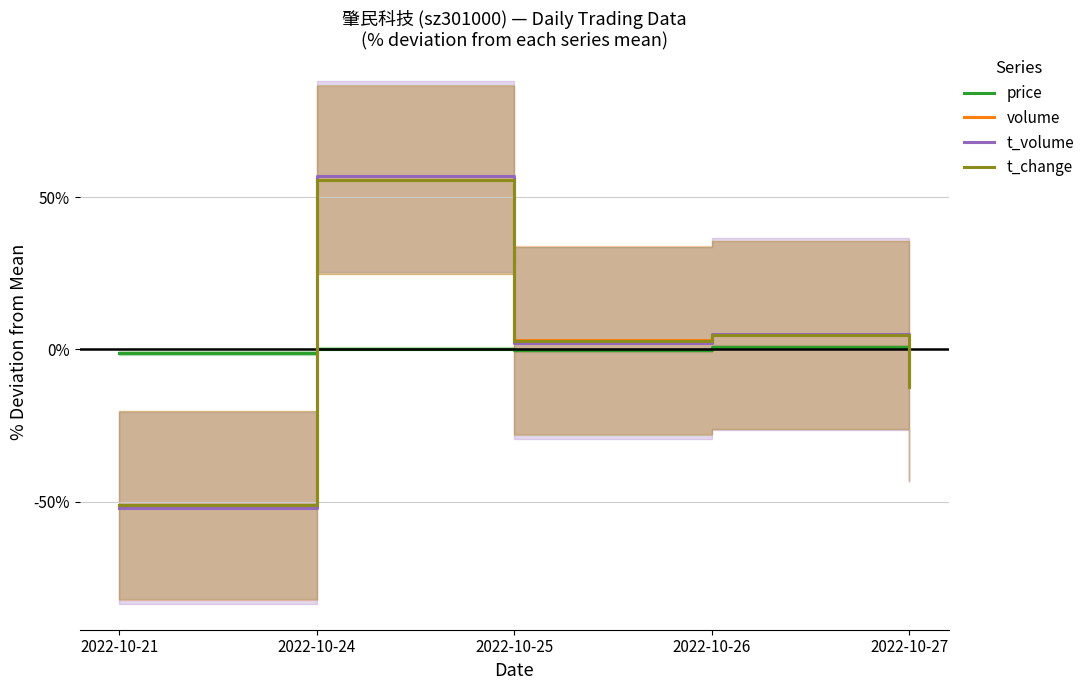

True or false: volume has a value of 4.0 at 2022-10-25.

False